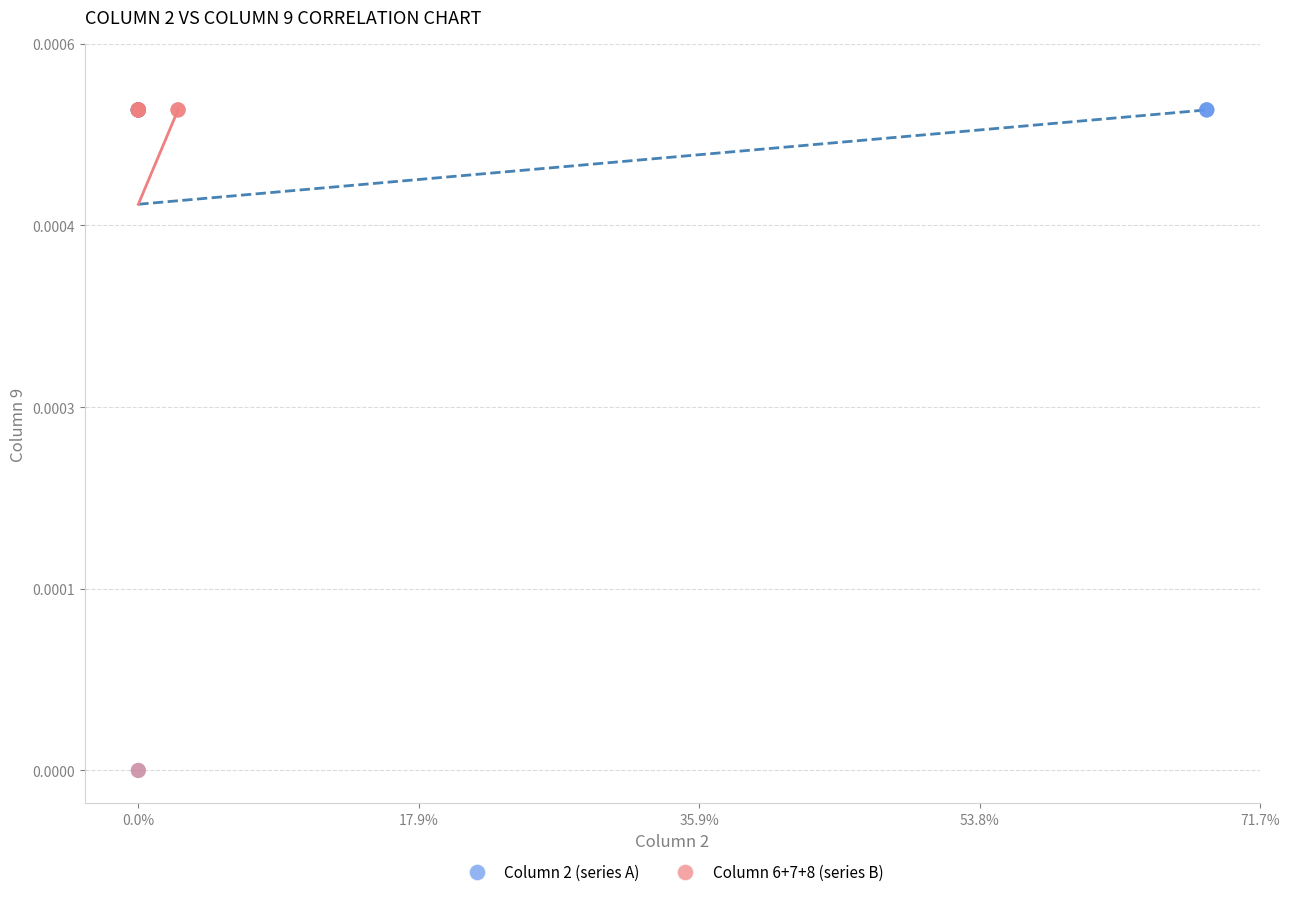

What are all the series names shown in the legend?

Column 2 (series A), Column 6+7+8 (series B)